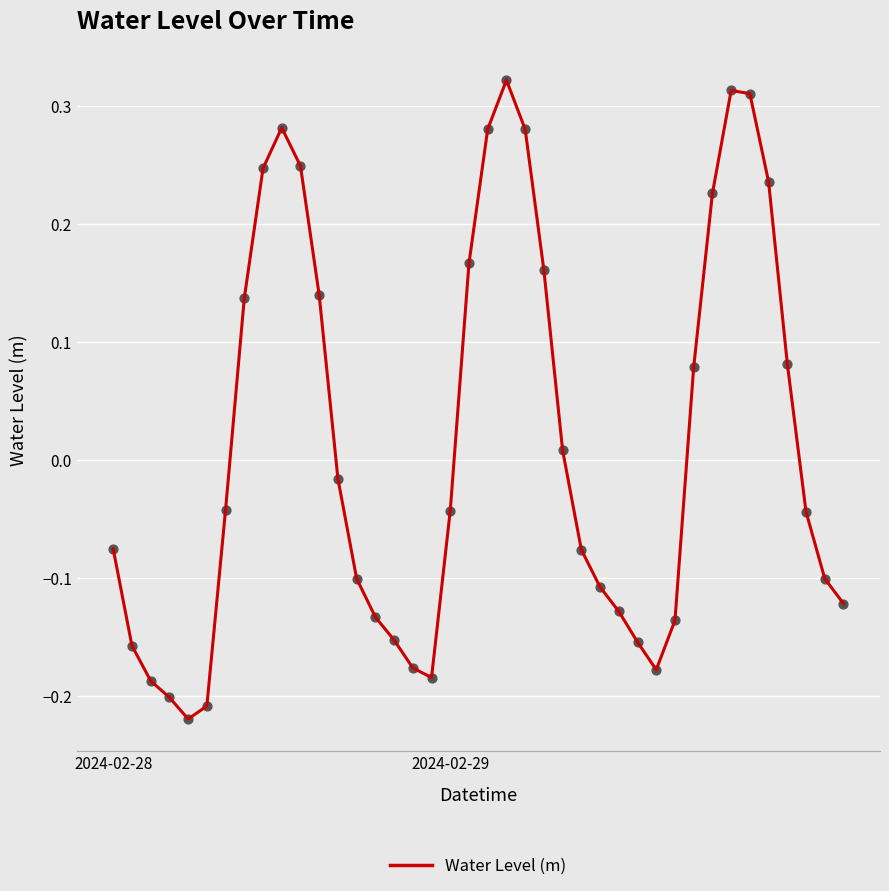

What is the difference between the maximum and minimum values?

0.5